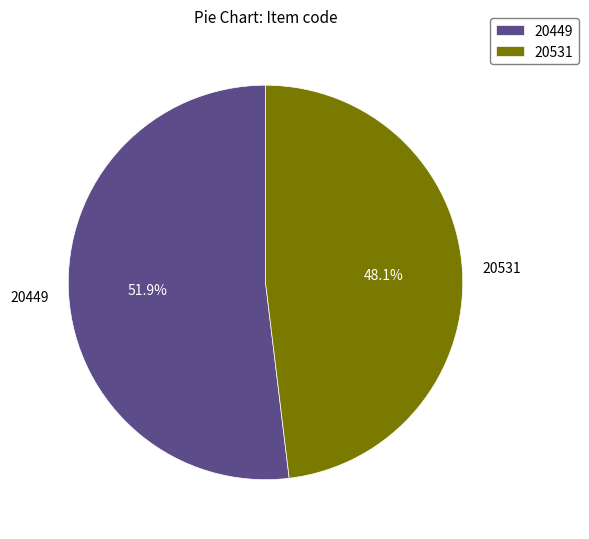

How many slices are in this pie chart?

2